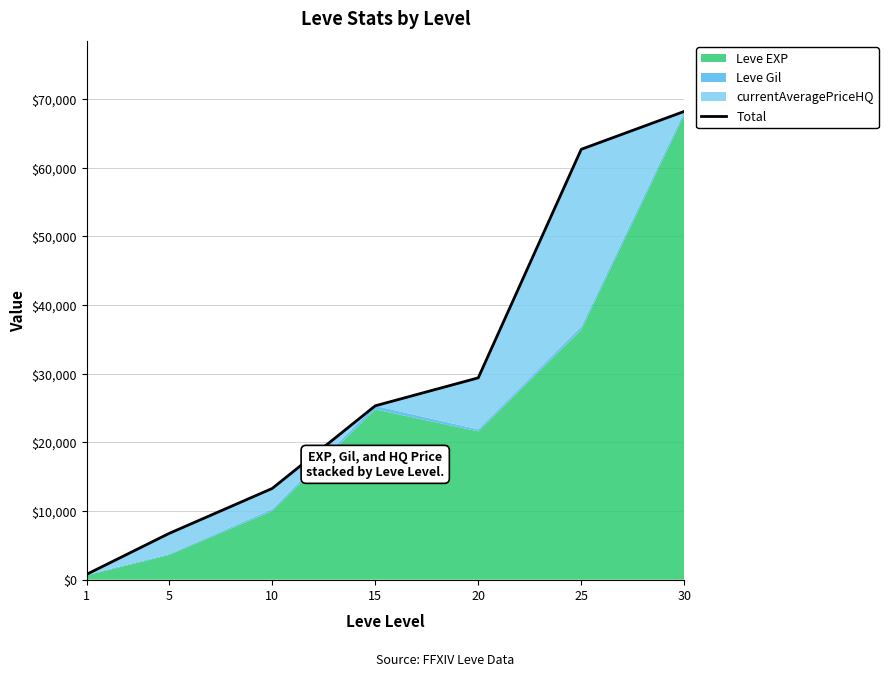

What is the change in value from 5 to 20?

+22651